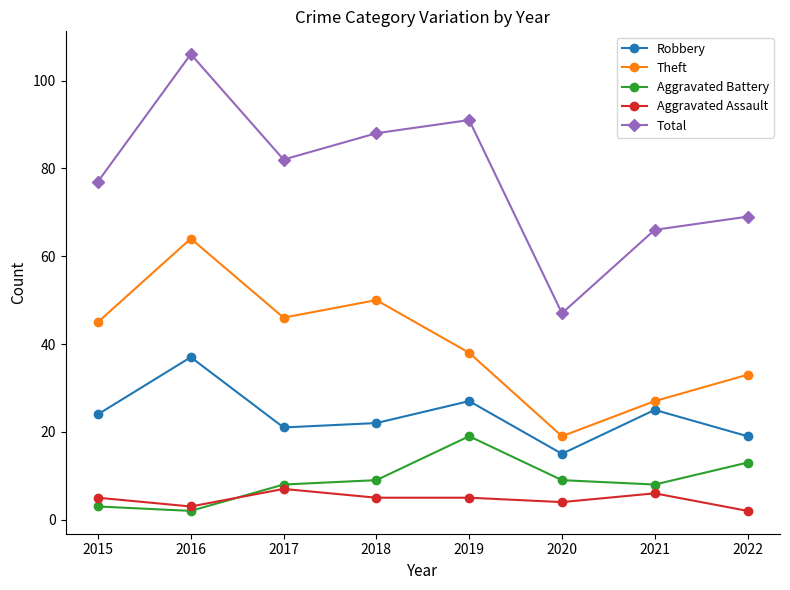

Where is Theft nearest to the value 41?

2019